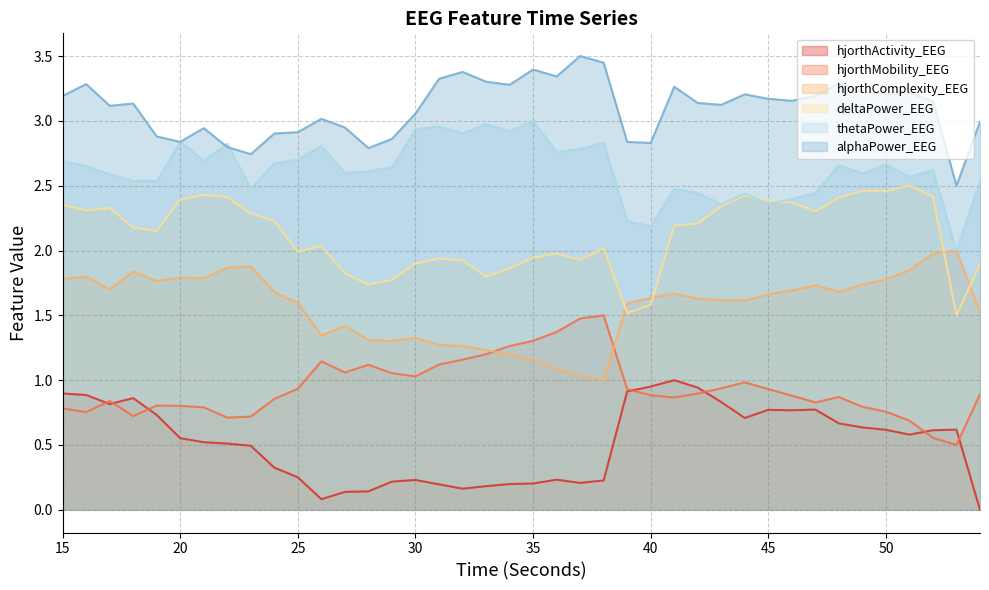

What is the sum of all deltaPower_EEG values?

84.7